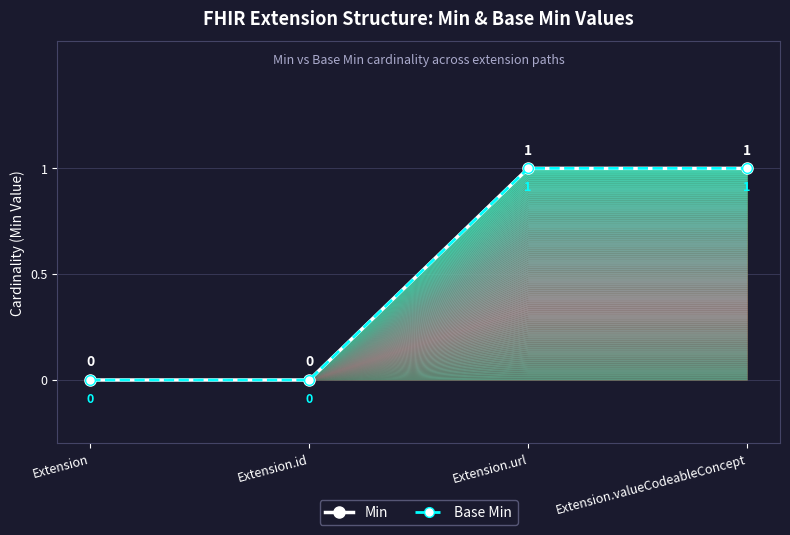

What is the difference between the second highest and second lowest values in the Min series?

1